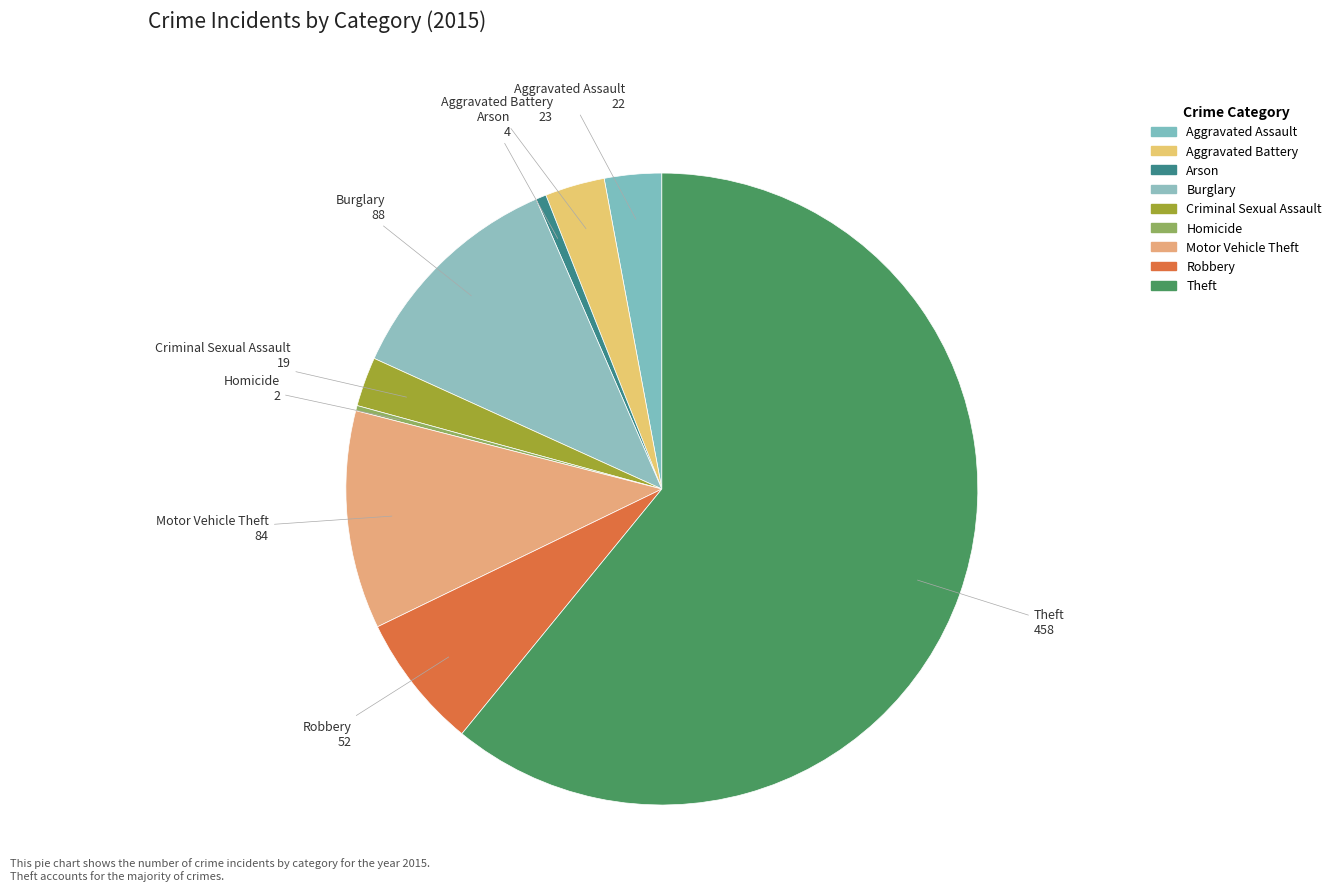

True or false: Criminal Sexual Assault accounts for 9% of the total.

False